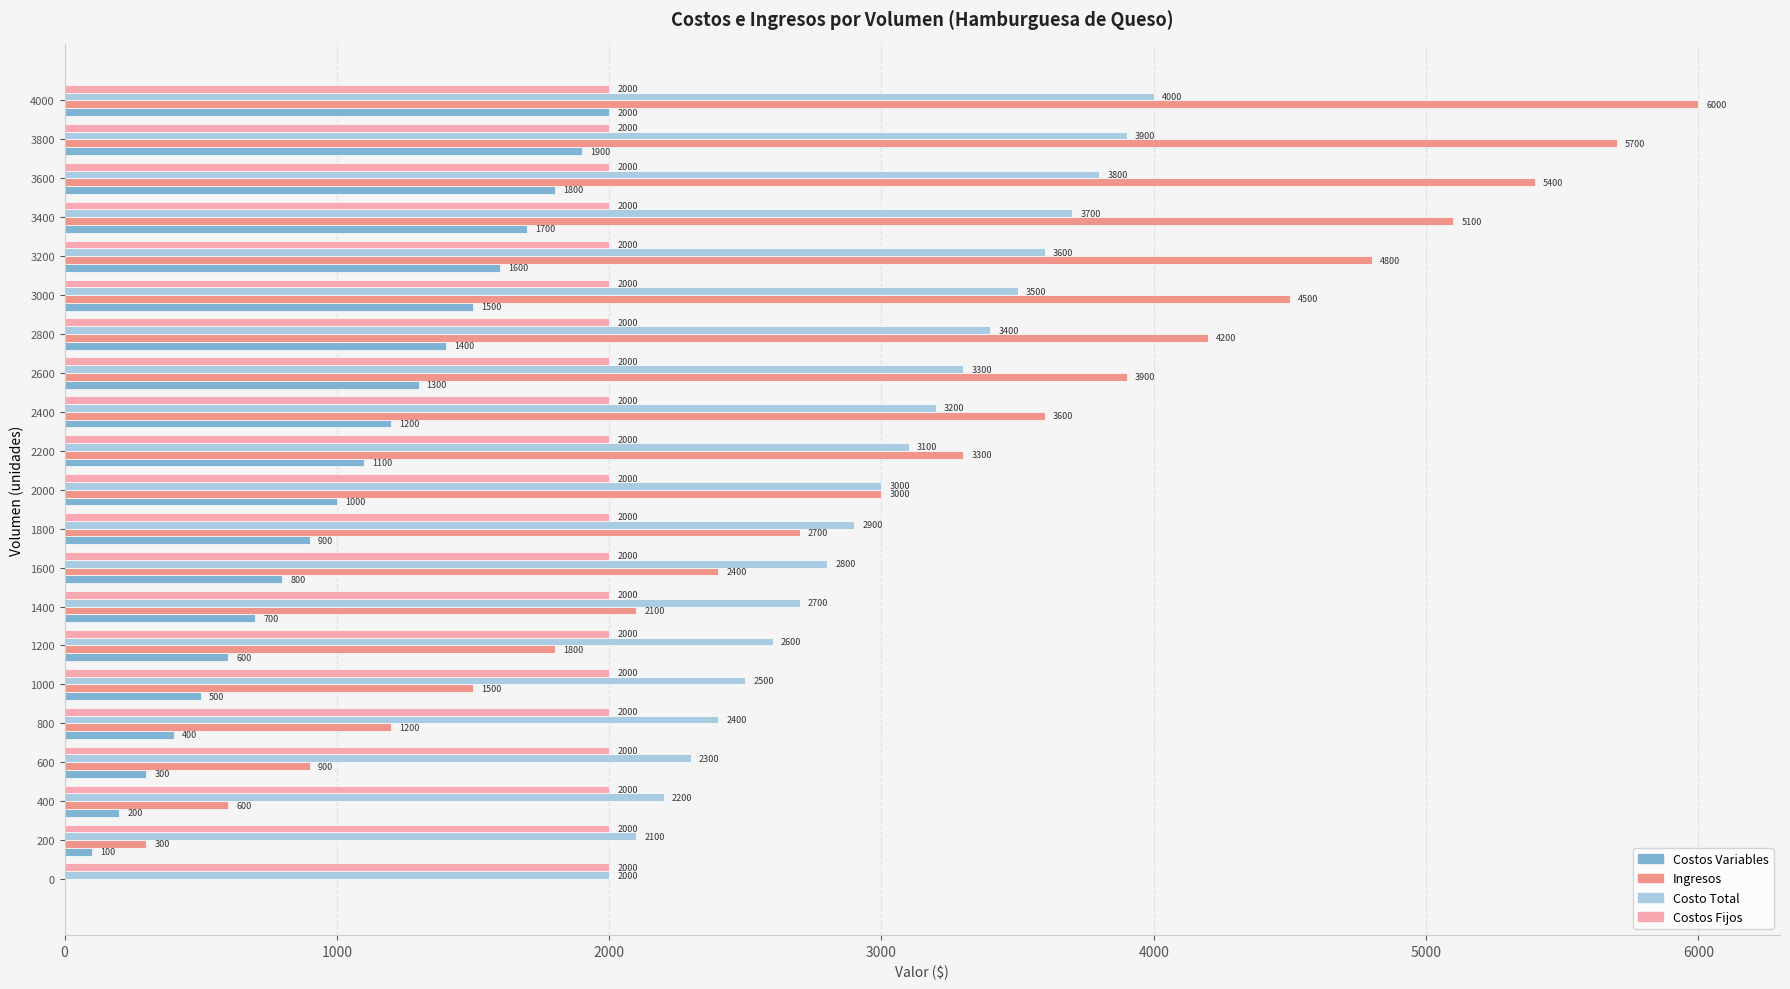

Where is Costo Total nearest to the value 3000?

2000